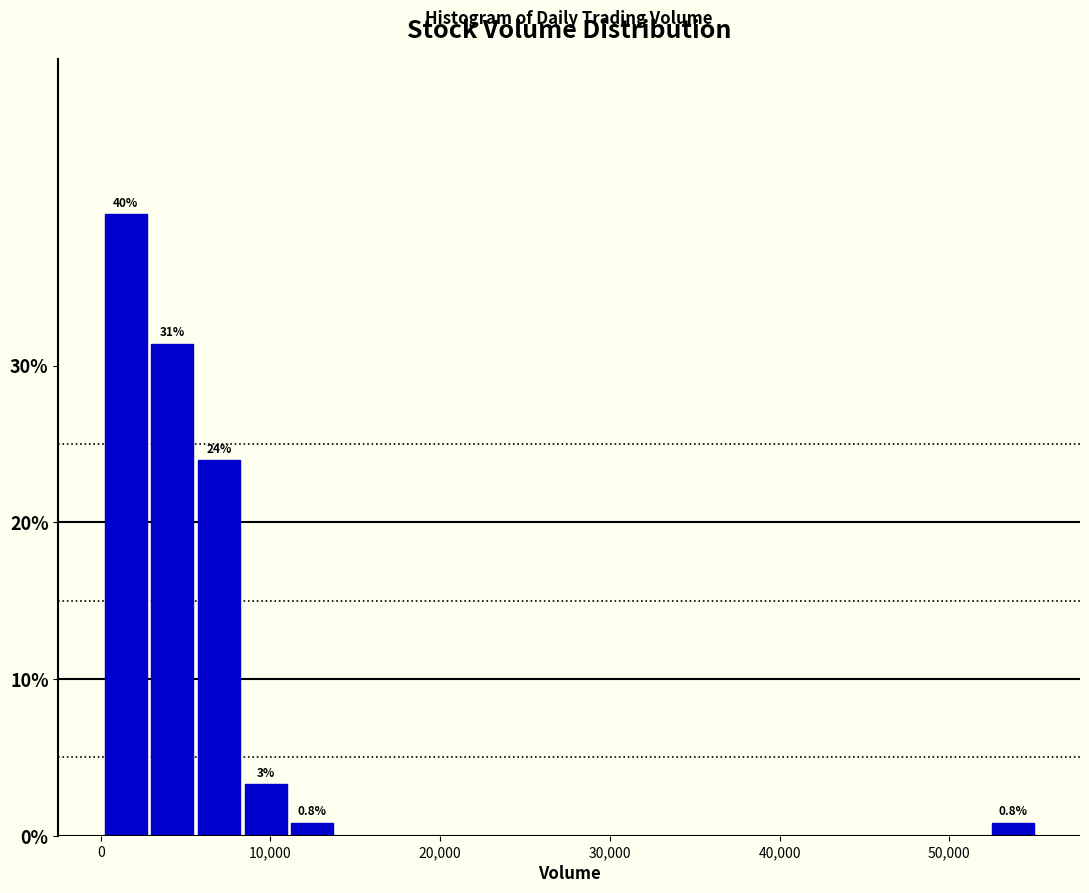

Read against the x-axis, roughly where is the centre of the tallest bar?

1000